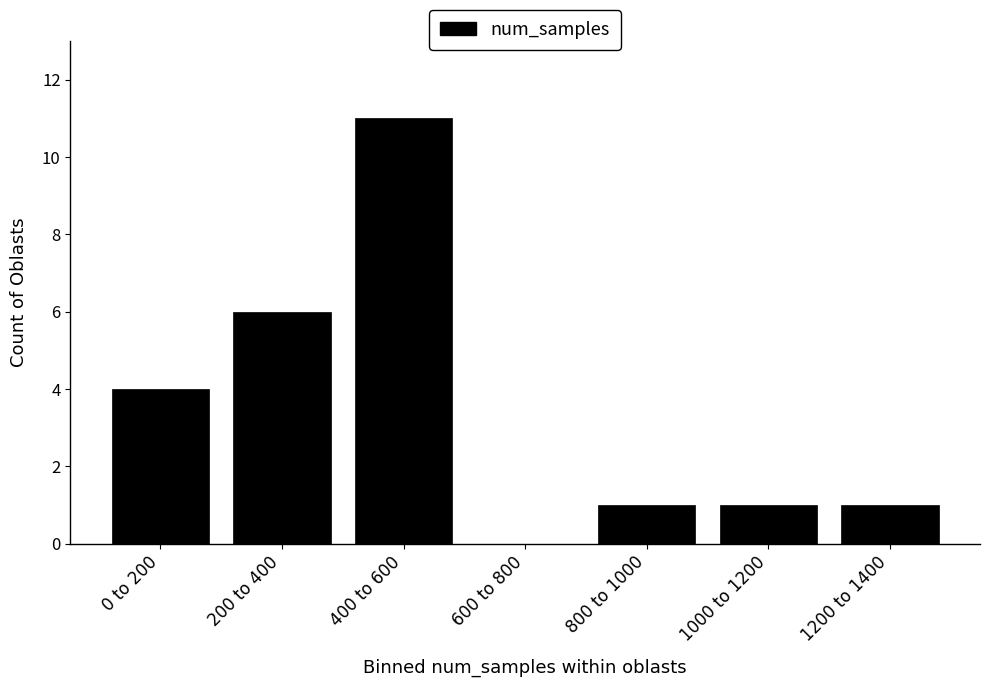

Reading left to right, transcribe all the data shown in this chart.

0 to 200=4	200 to 400=6	400 to 600=11	600 to 800=0	800 to 1000=1	1000 to 1200=1	1200 to 1400=1